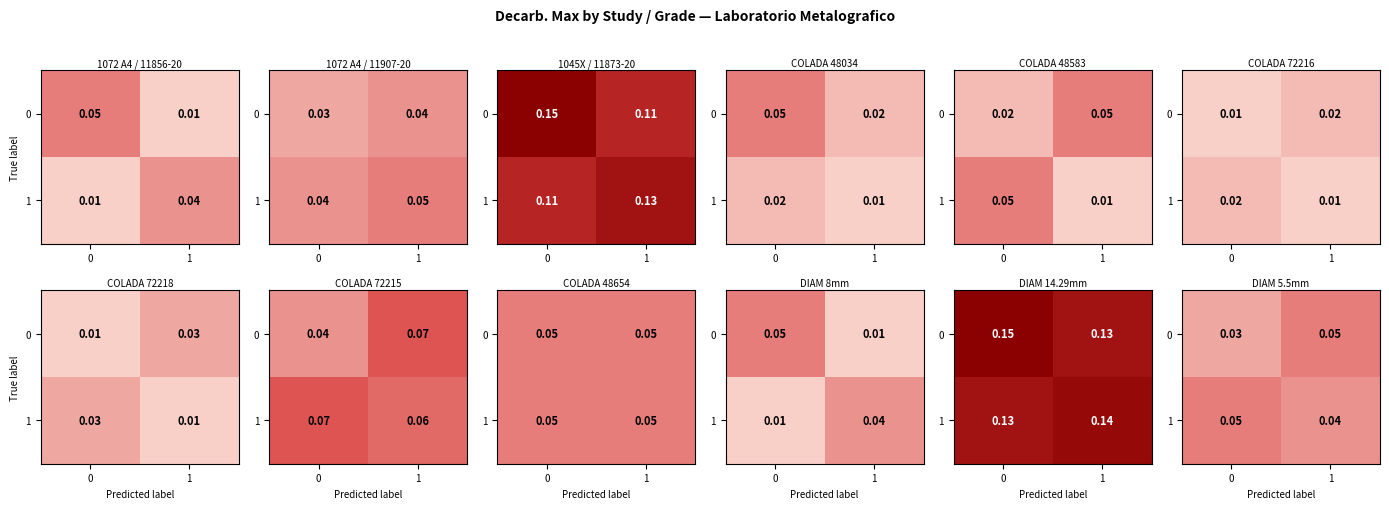

Rank the series at 0 from highest to lowest value.

1, 0